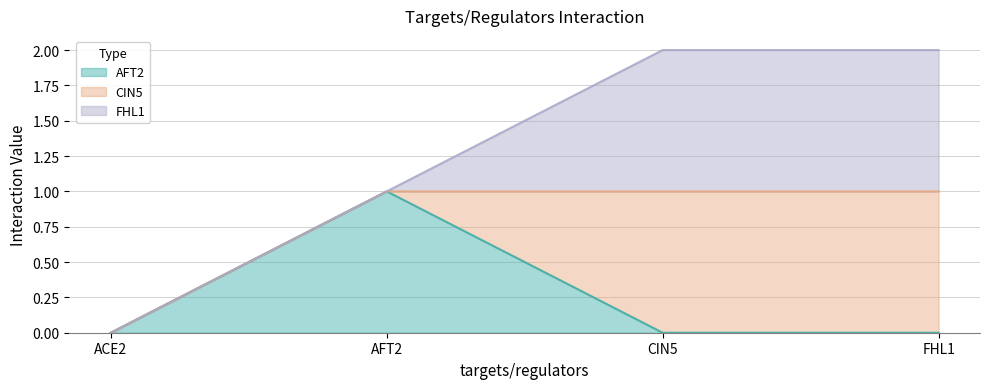

Is it true that AFT2 equals -1 at CIN5?

False